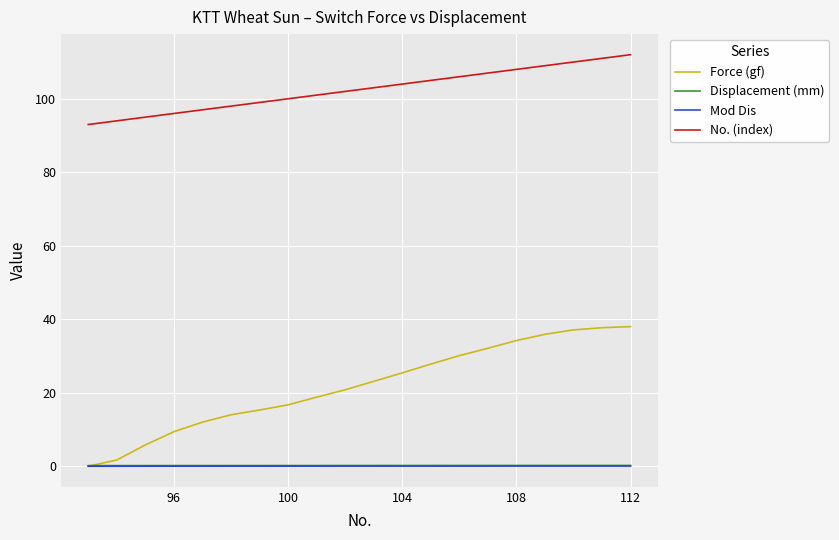

Which series has the largest total across all categories?

No. (index)